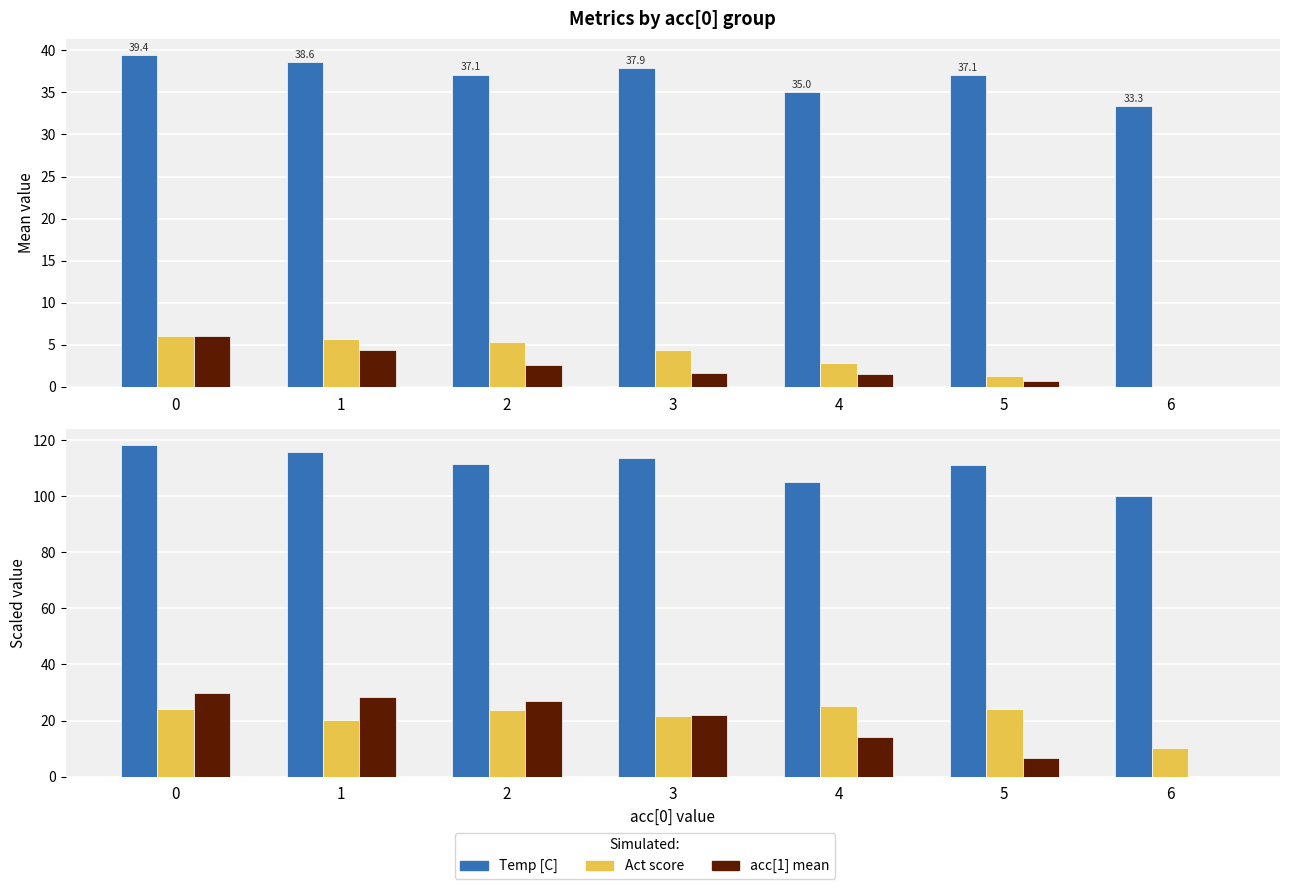

How many groups of bars are there?

7